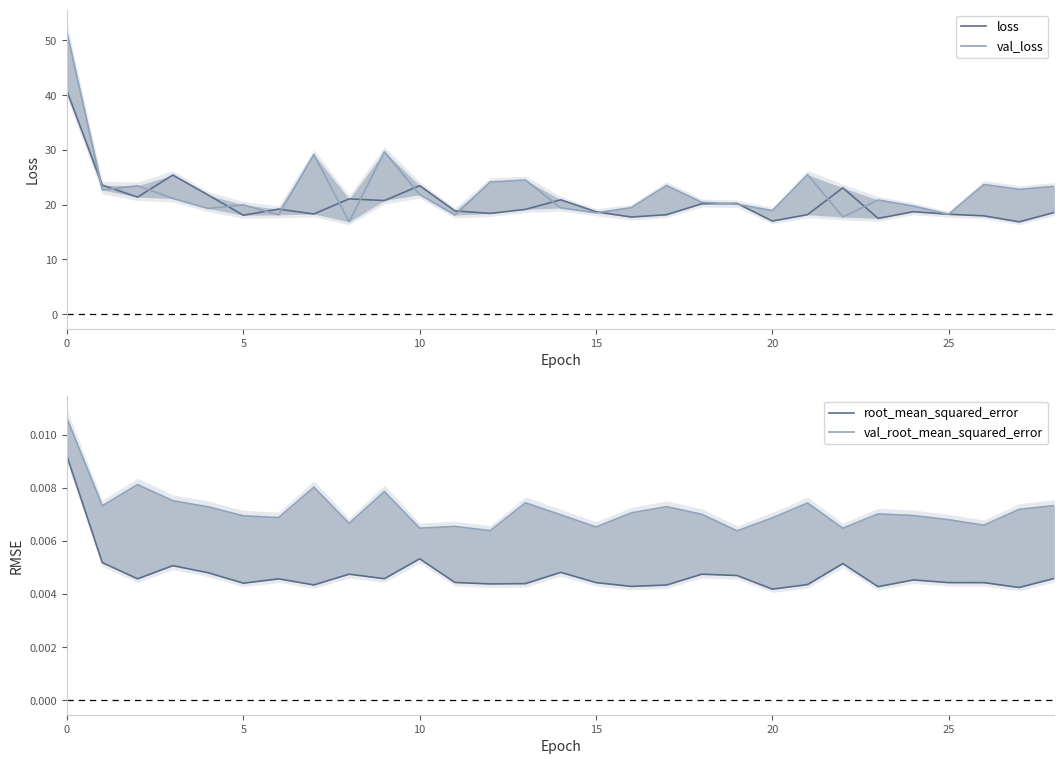

How many lines are shown in the chart?

4